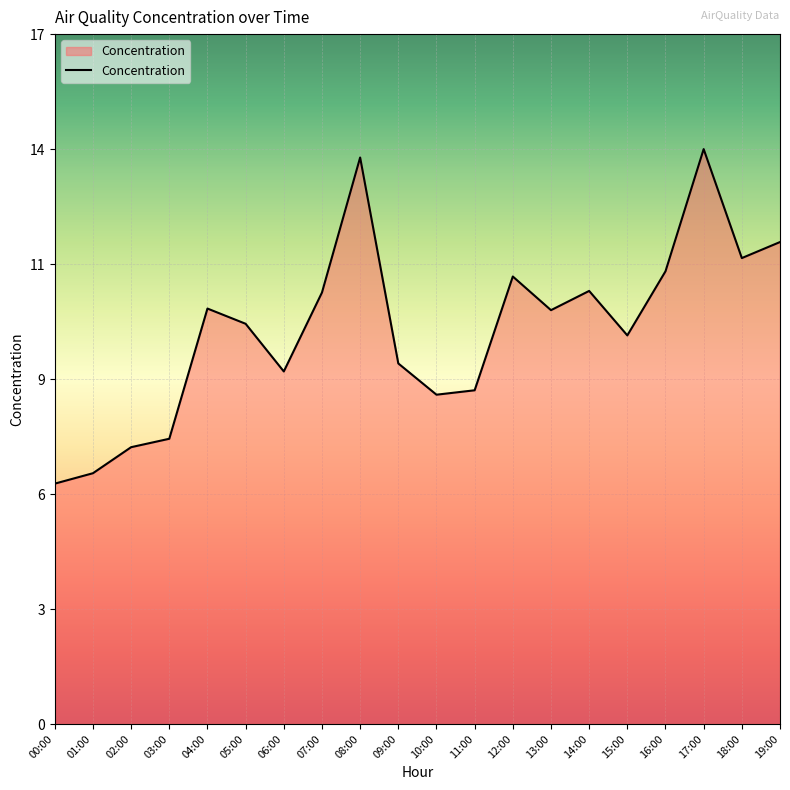

At which category does the chart reach its peak across all series?

17:00